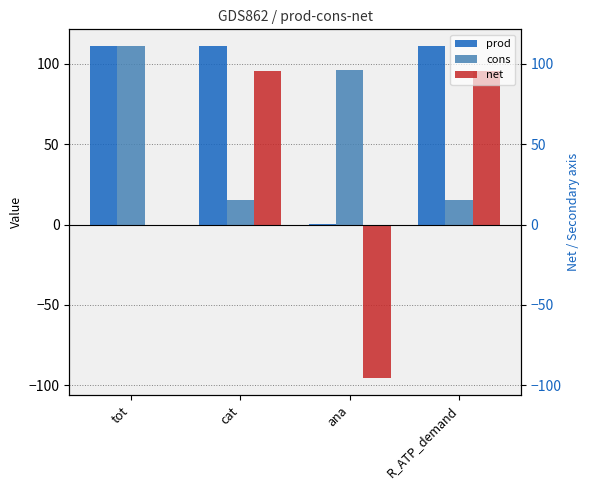

Reading left to right, extract all data points from this chart.

prod: 111.1	111.2	0.4	111.2
cons: 111.1	15.3	96.2	15.3
net: -0.0	95.8	-95.8	95.8